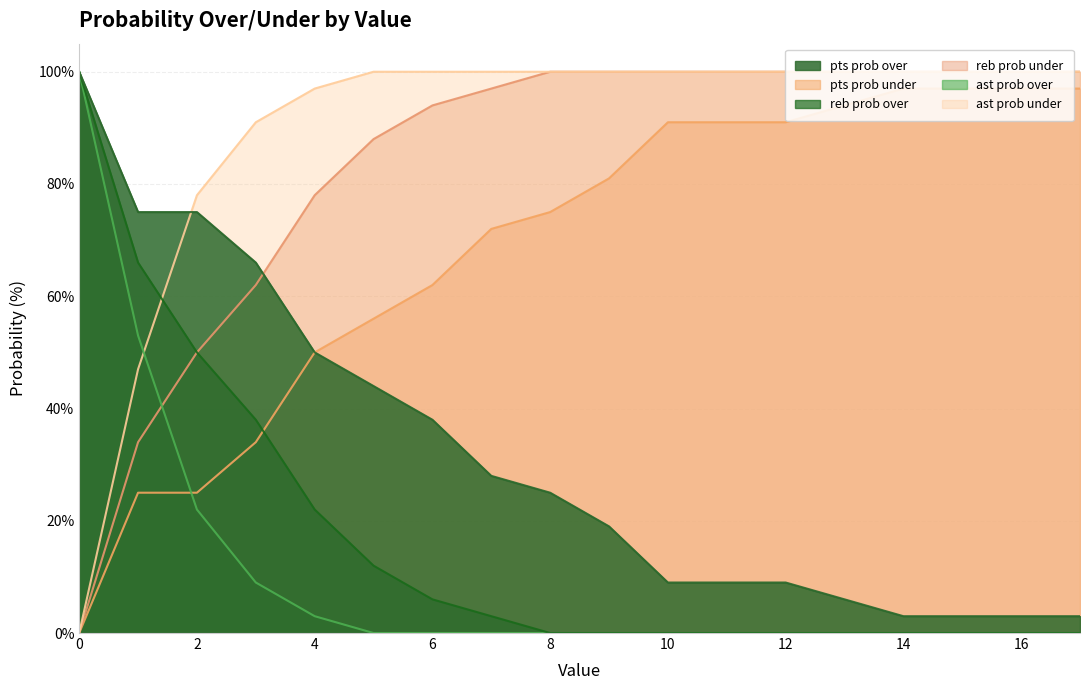

Between 5 and 13, which series saw the biggest shift?

pts prob over